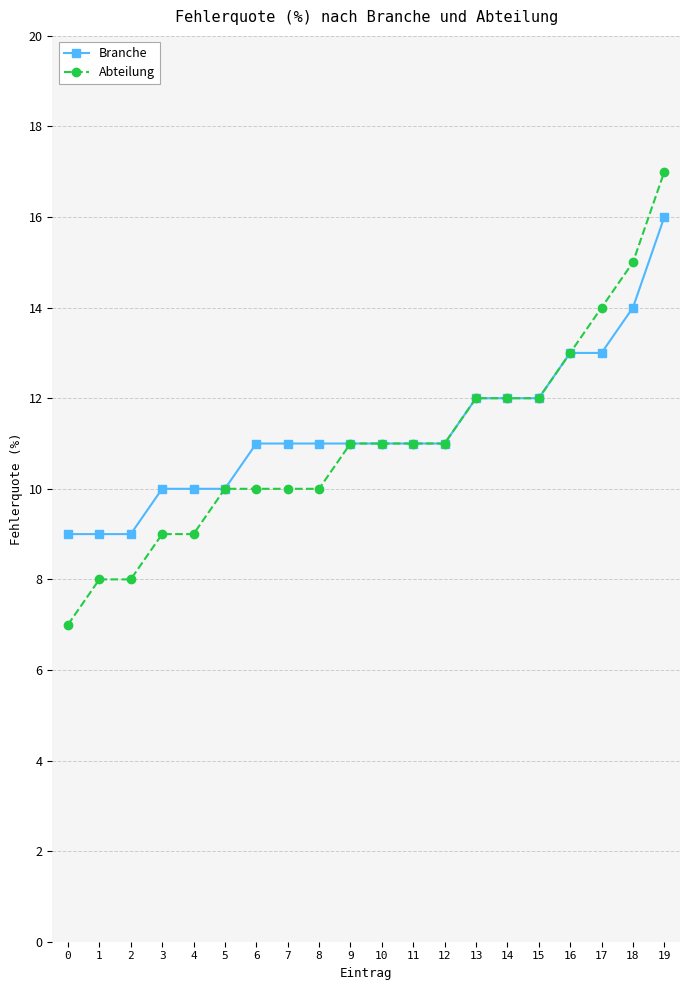

How many lines are shown in the chart?

2